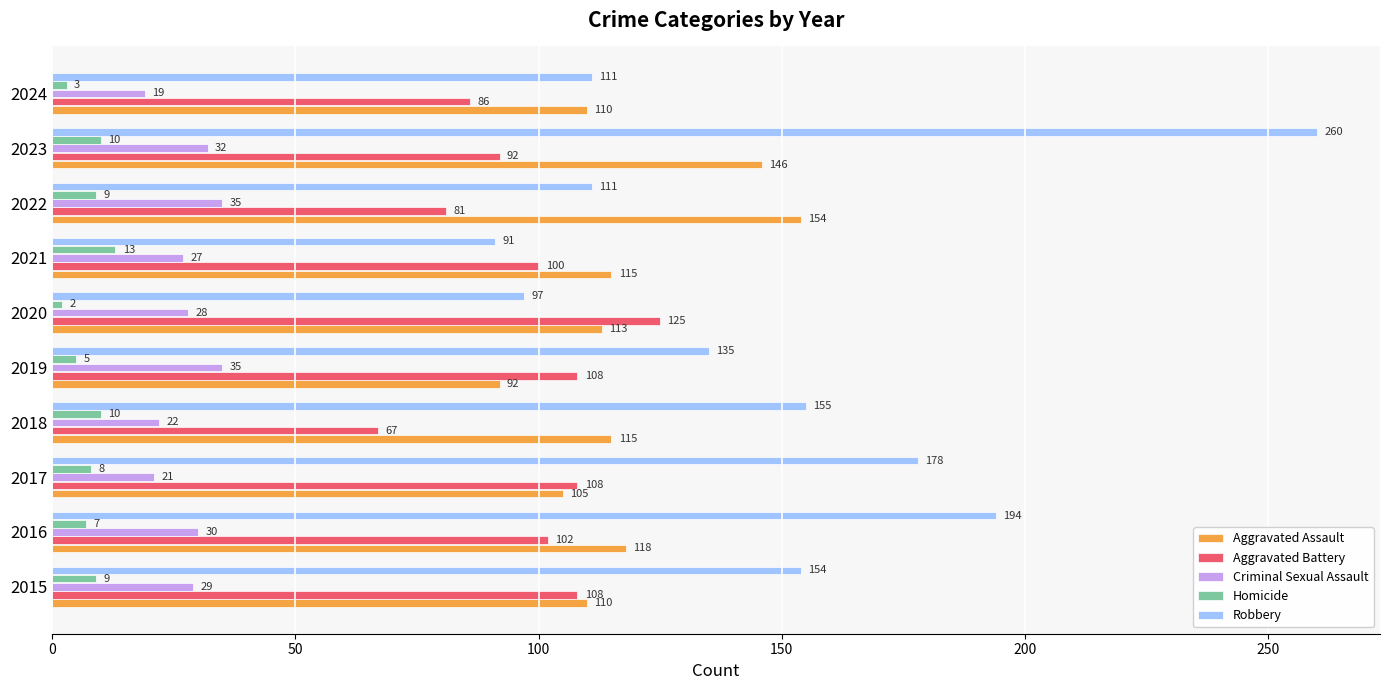

What is the average value of the Robbery series?

149